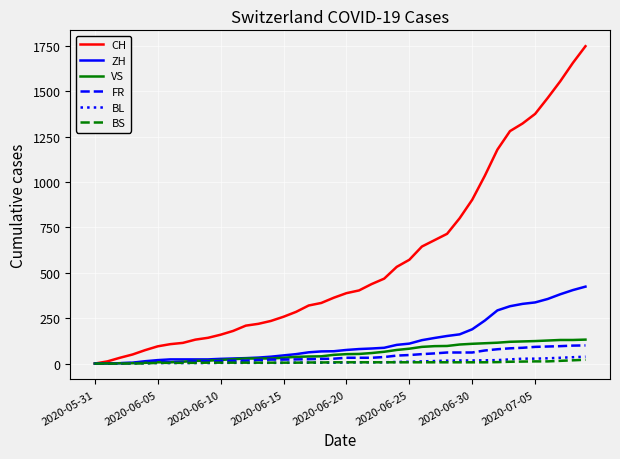

Which series has the largest total across all categories?

CH